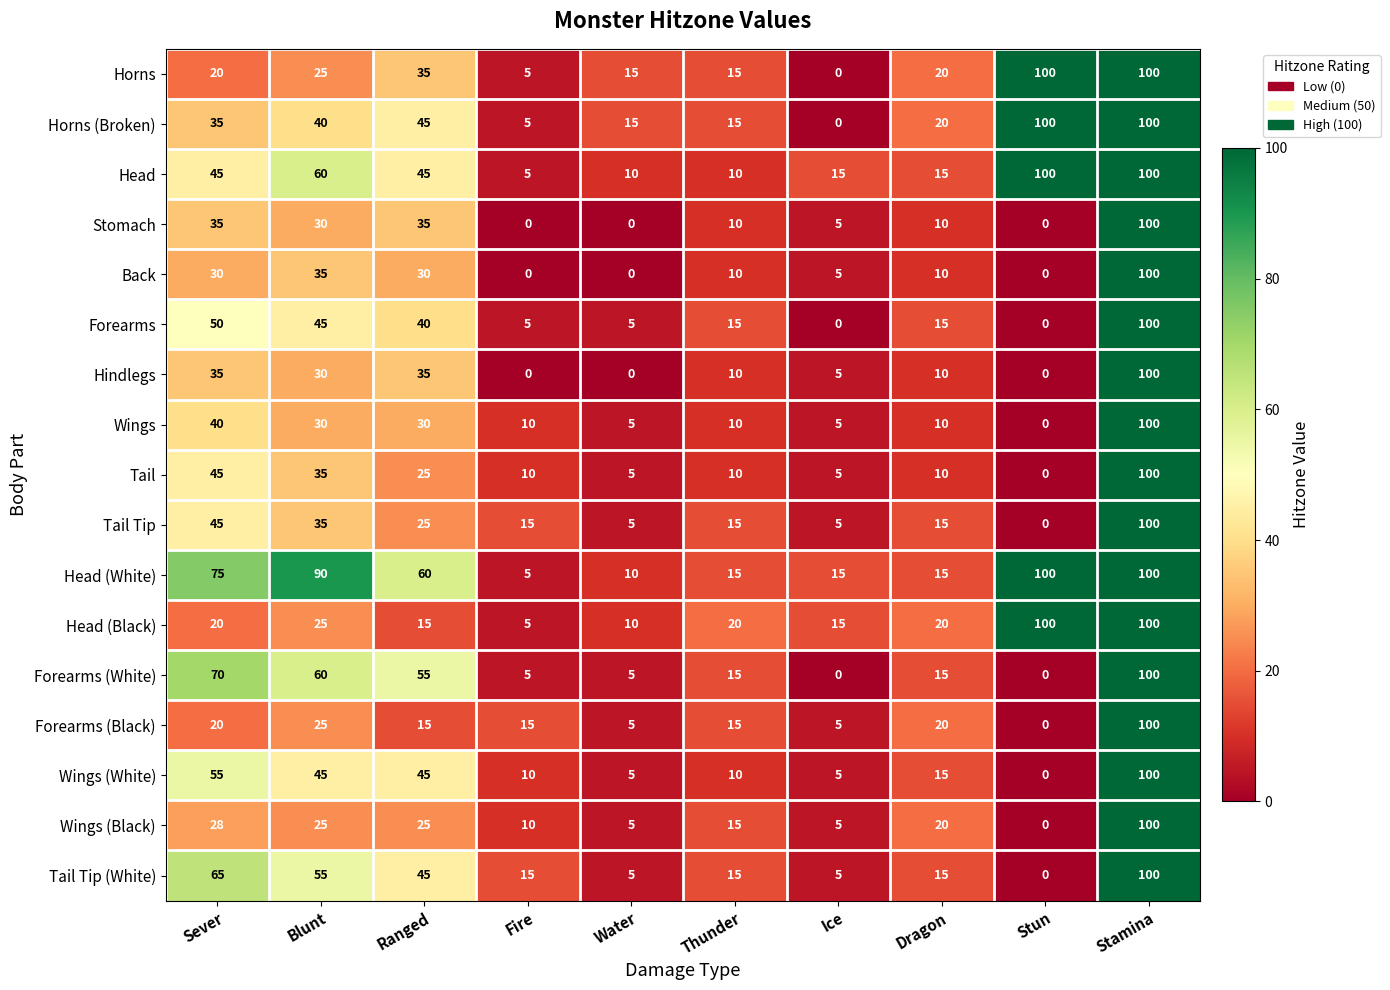

The Tail series shows -64 at Stun. True or false?

False